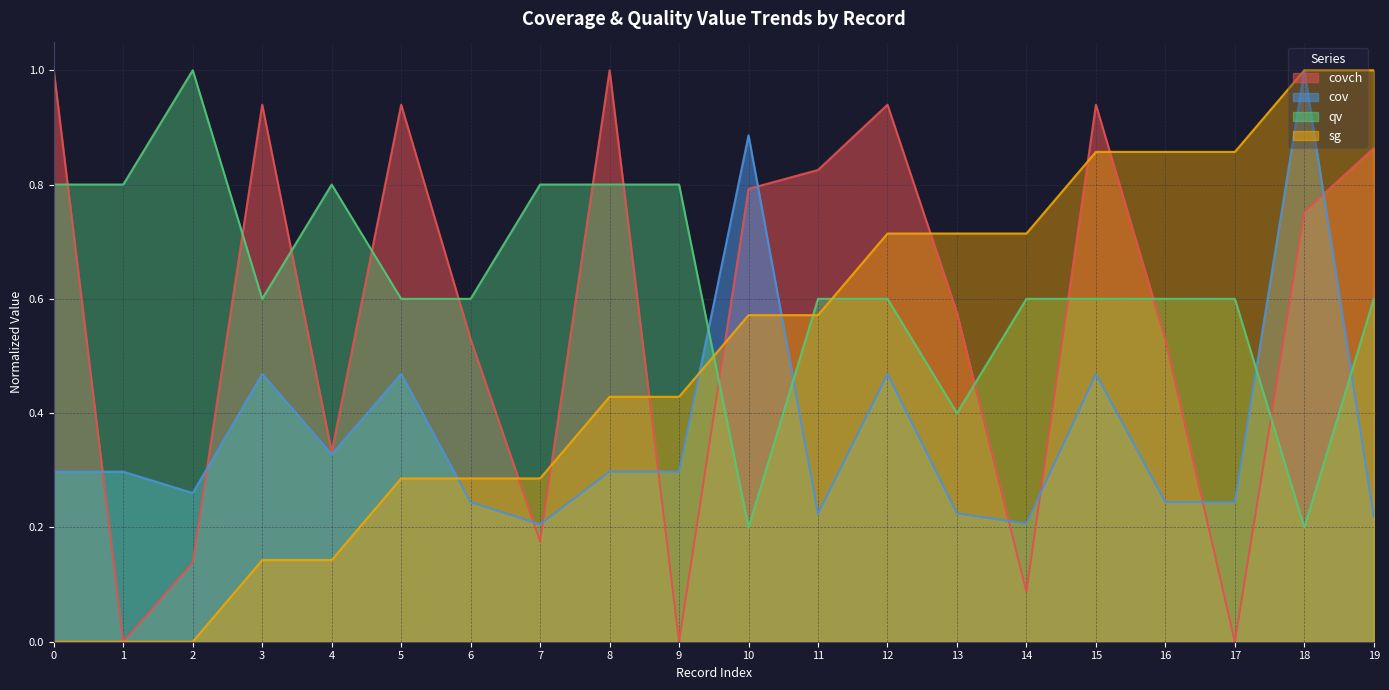

How many values in the covch series exceed 0?

17